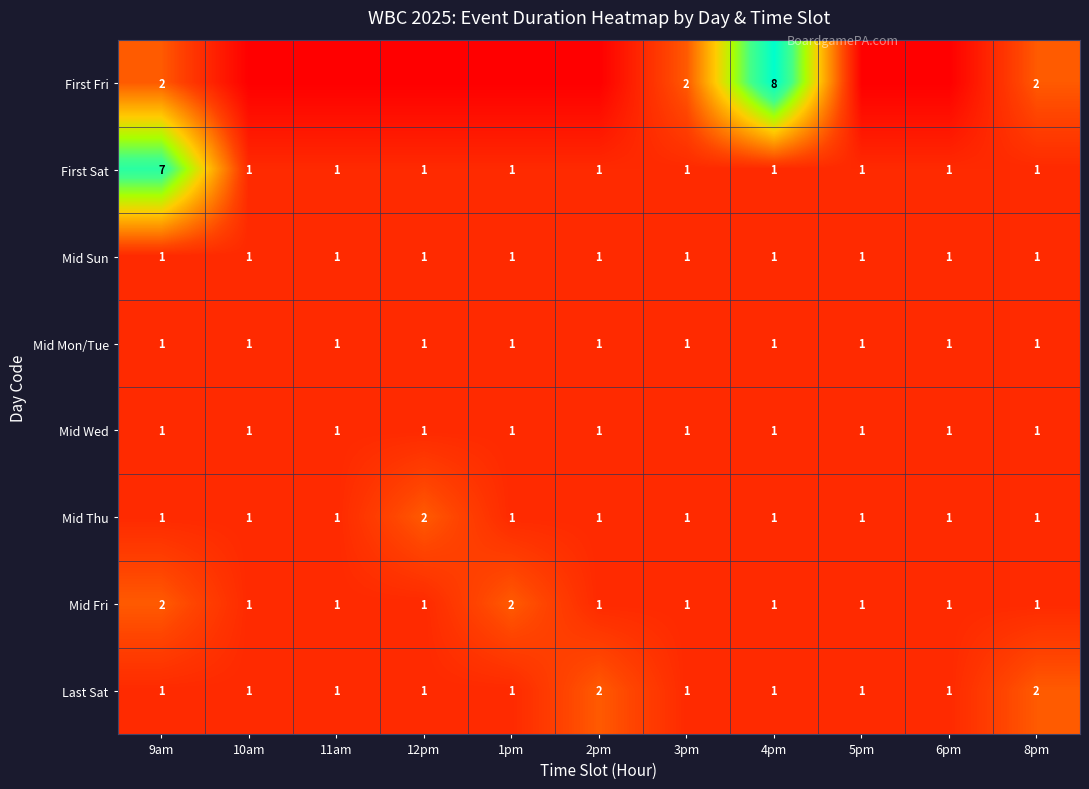

What is the sum of the Mid Wed values at 8pm and 2pm?

2